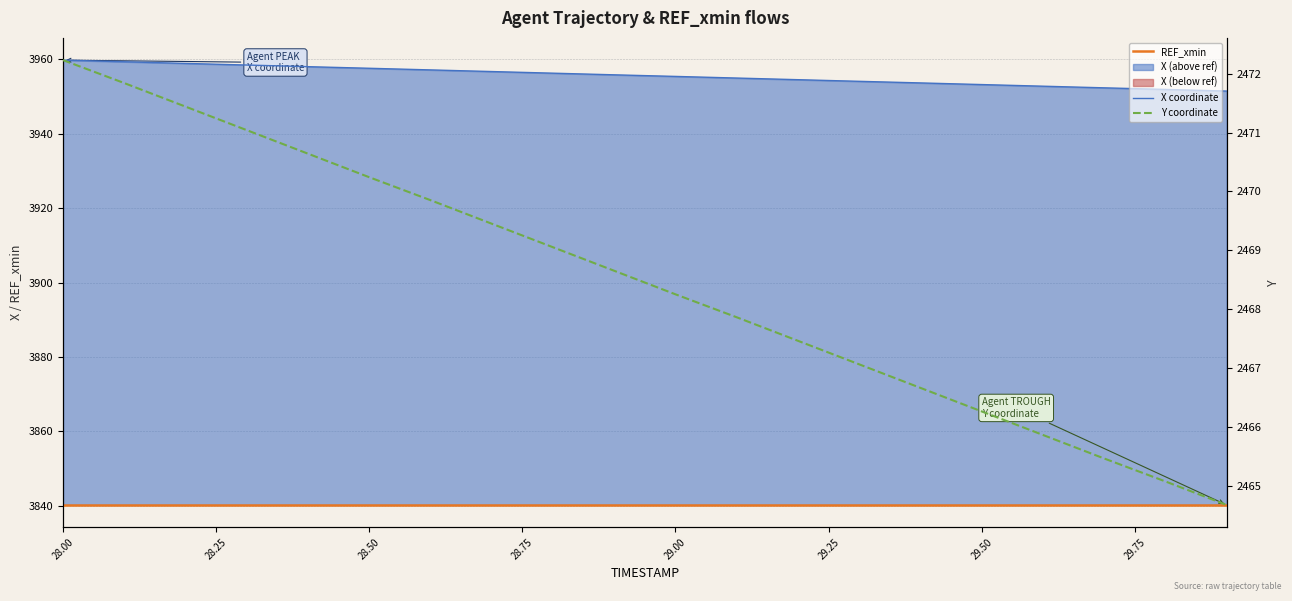

At which category is the sum across all series the highest?

28.00